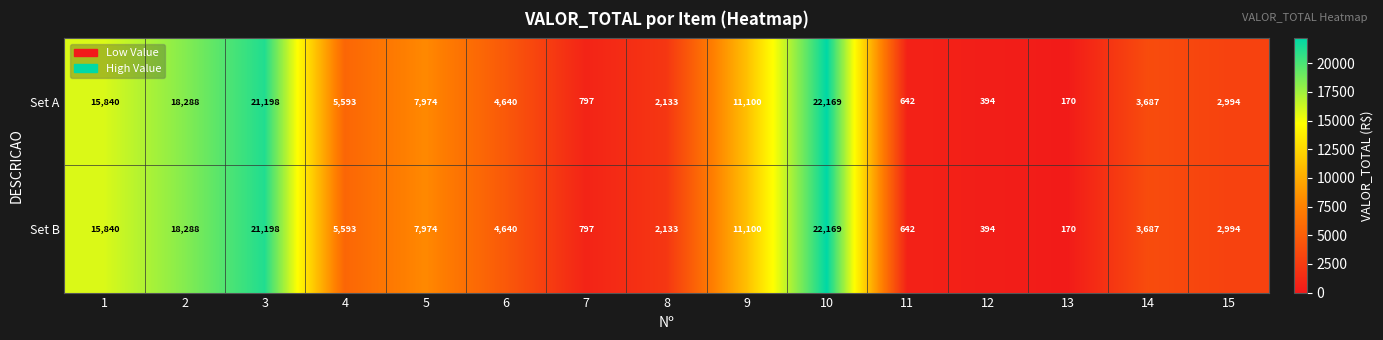

Reading left to right, list all the values displayed in this chart.

Set A: 15840	18288	21198	5593	7974	4640	797	2133	11100	22169	642	394	170	3687	2994
Set B: 15840	18288	21198	5593	7974	4640	797	2133	11100	22169	642	394	170	3687	2994